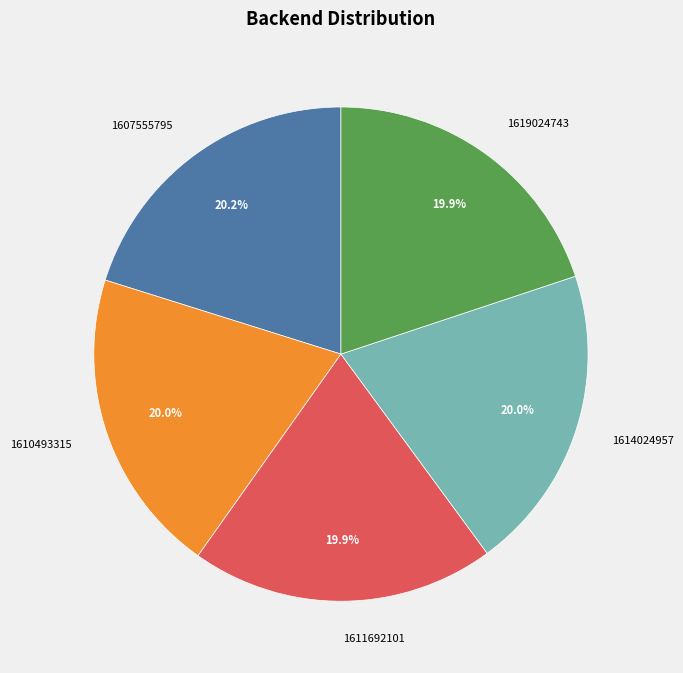

Count the number of slices in the pie.

5